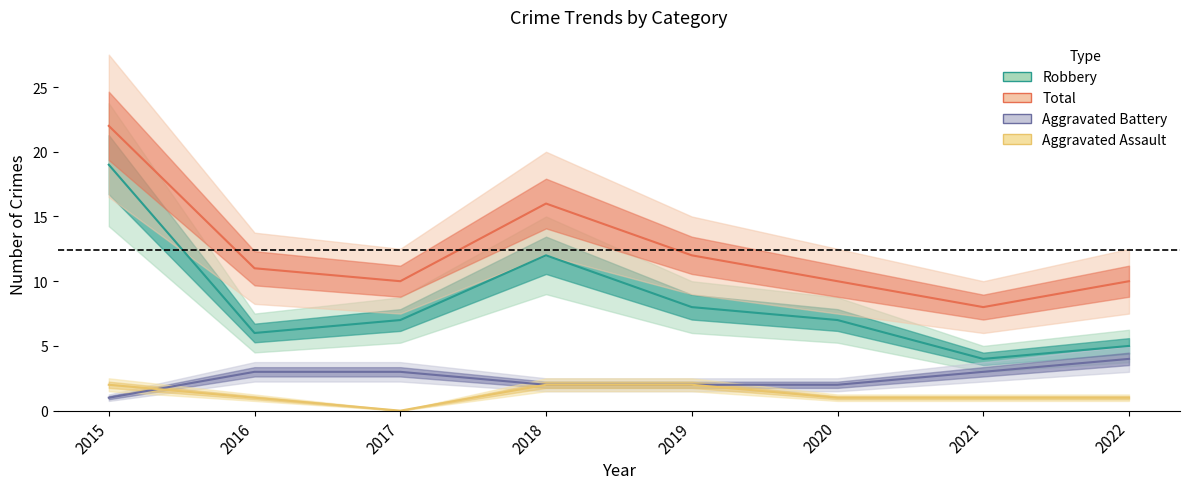

True or false: Aggravated Battery has a value of 1 at 2022.

False